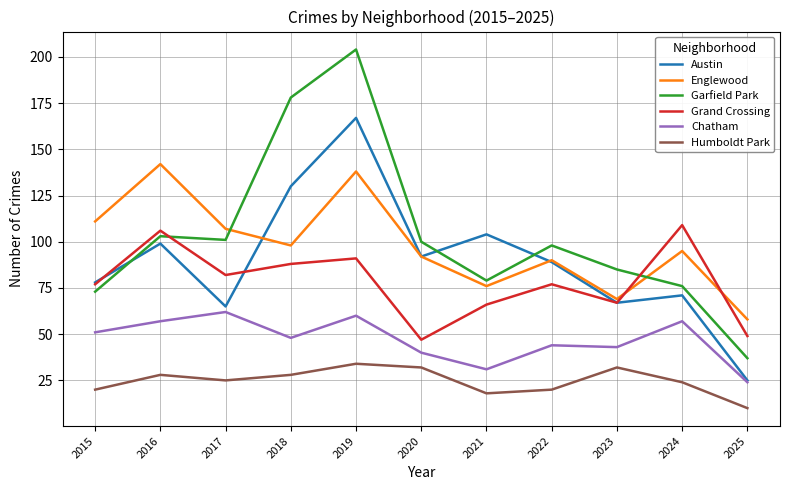

What is the sum of all Grand Crossing values?

859